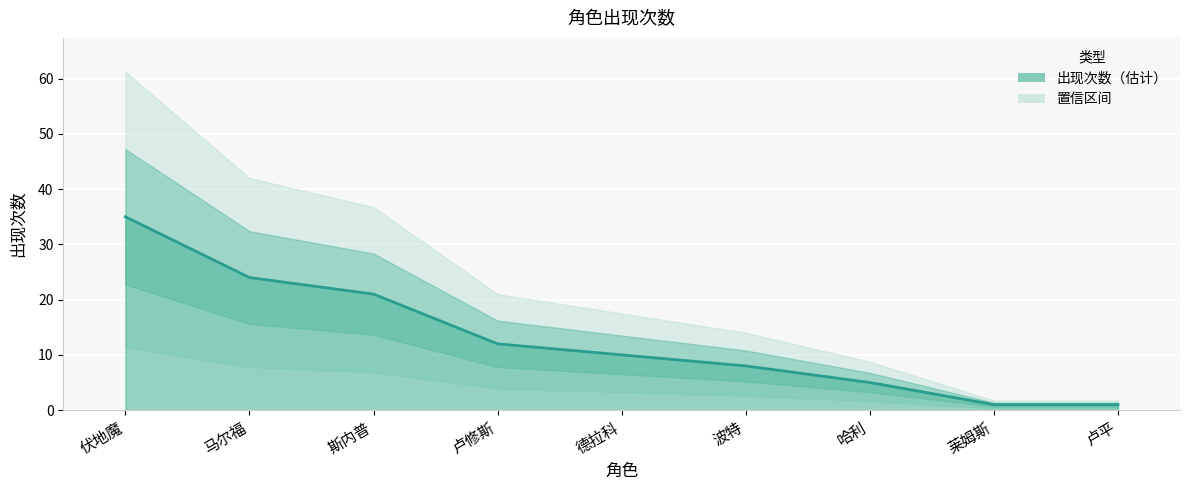

How many data points are above 10?

4